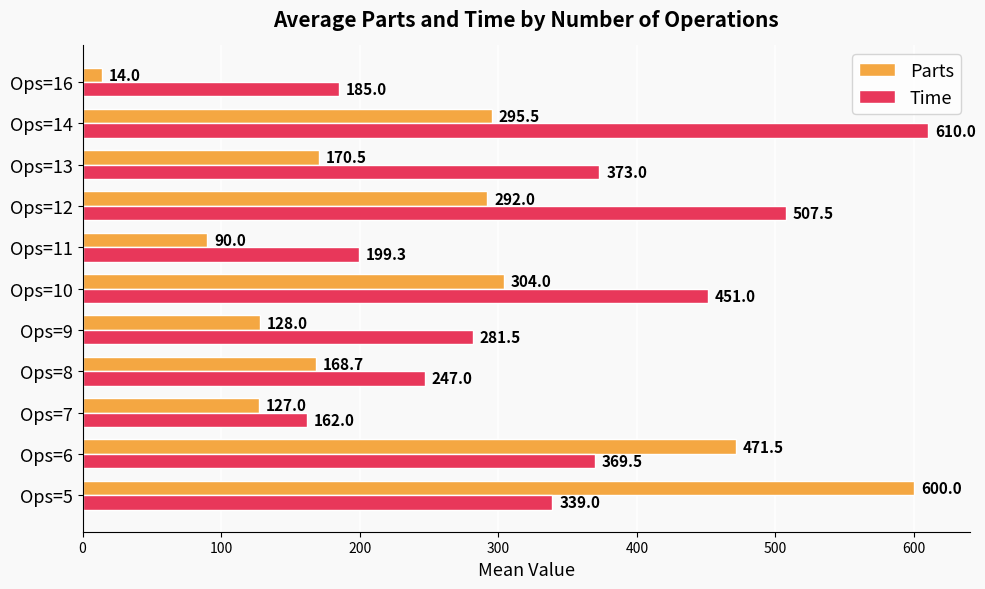

What is the difference between the second highest and second lowest values in the Time series?

322.5